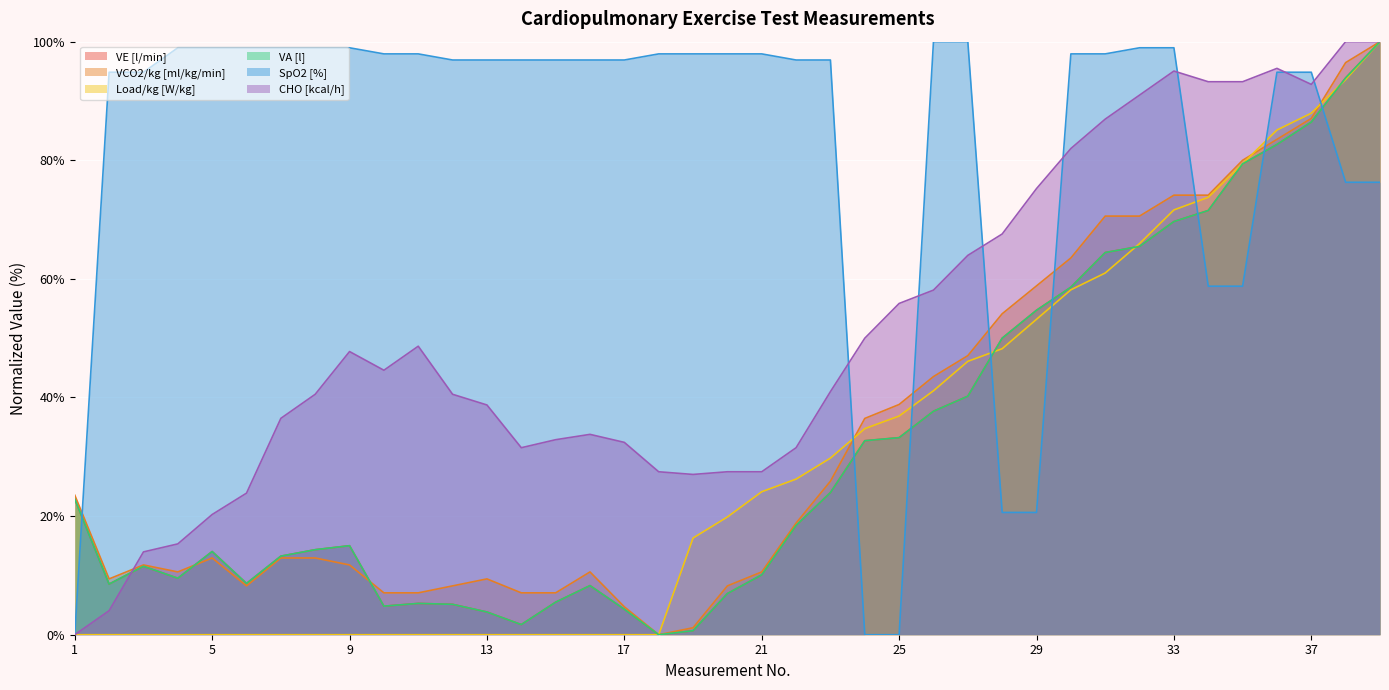

What is the sum of all VCO2/kg [ml/kg/min] values?

1318.8